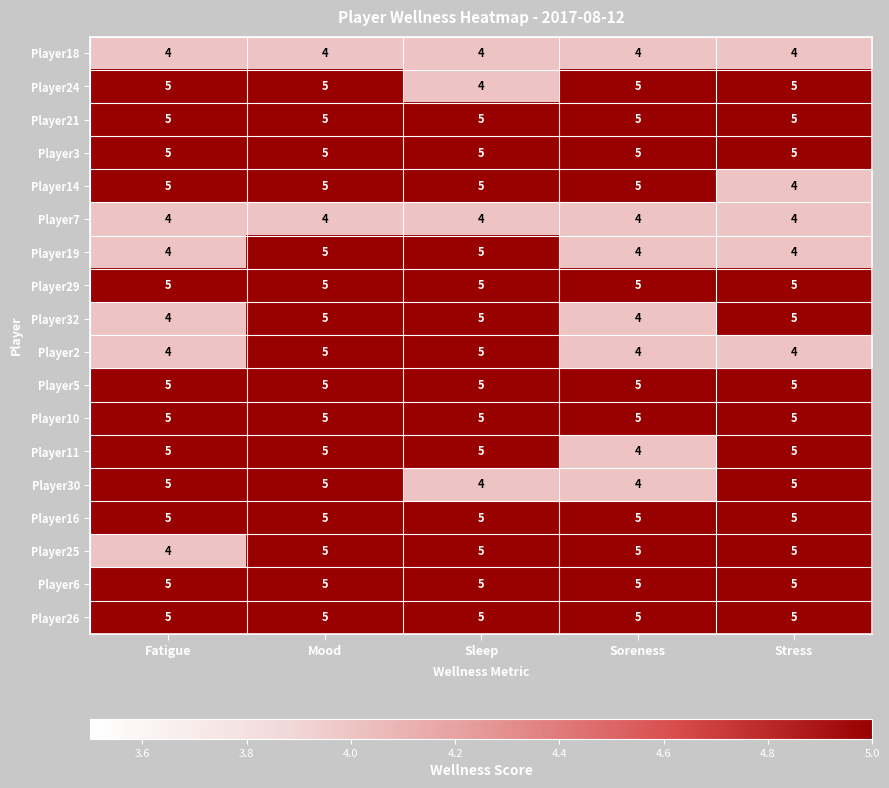

What is the total value across all series at Stress?

85